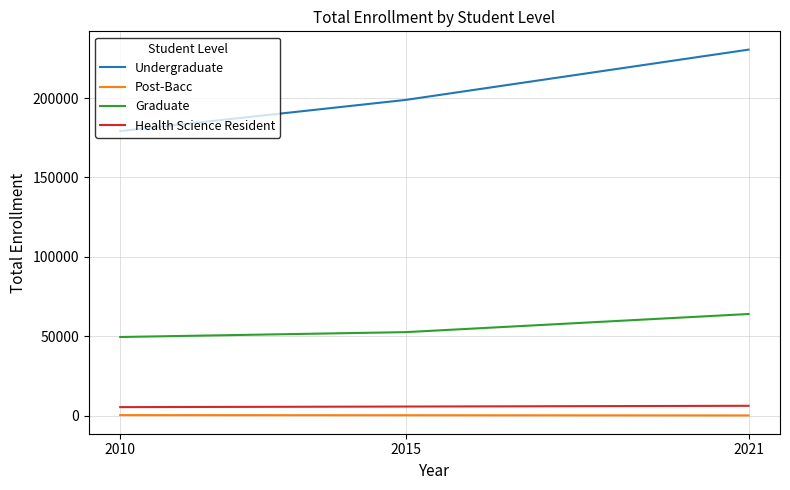

What is the highest value of the Undergraduate series?

230529